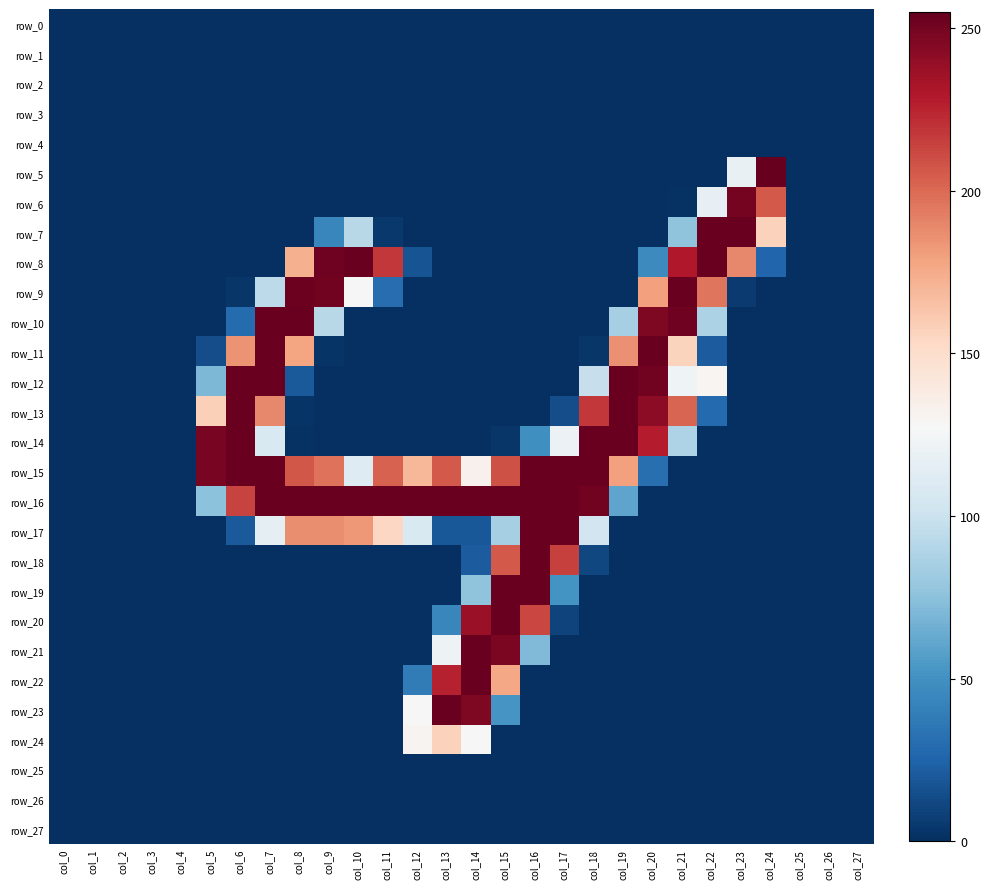

At which label does row_24 reach its minimum?

col_0